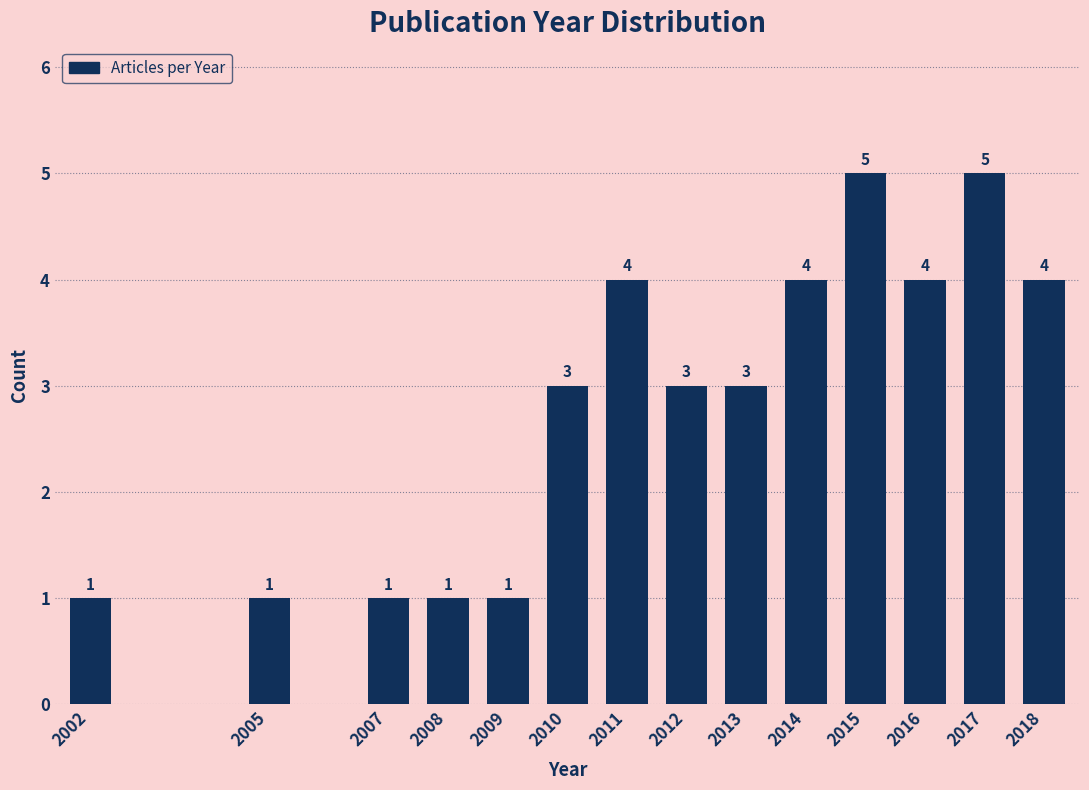

Reading left to right, what are all the values shown in this chart?

1	1	1	1	1	3	4	3	3	4	5	4	5	4